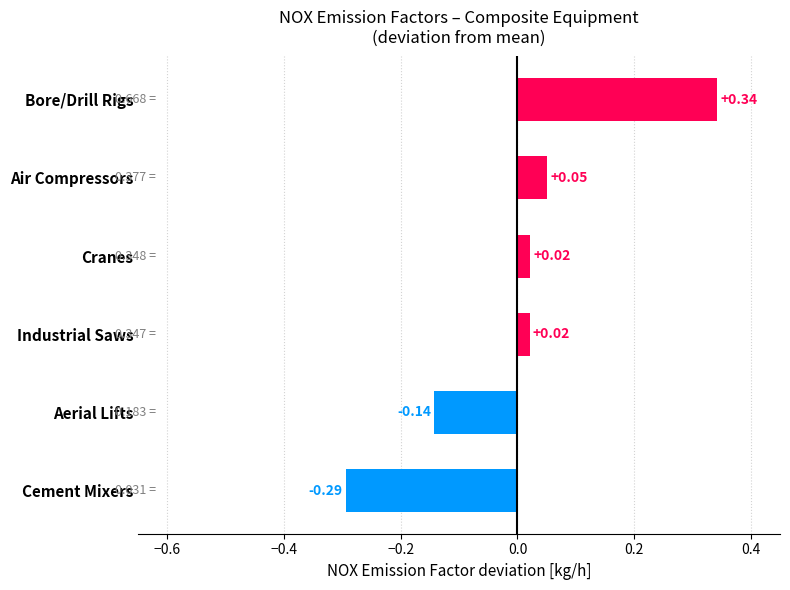

Which has a higher value, Cranes or Cement Mixers?

Cranes